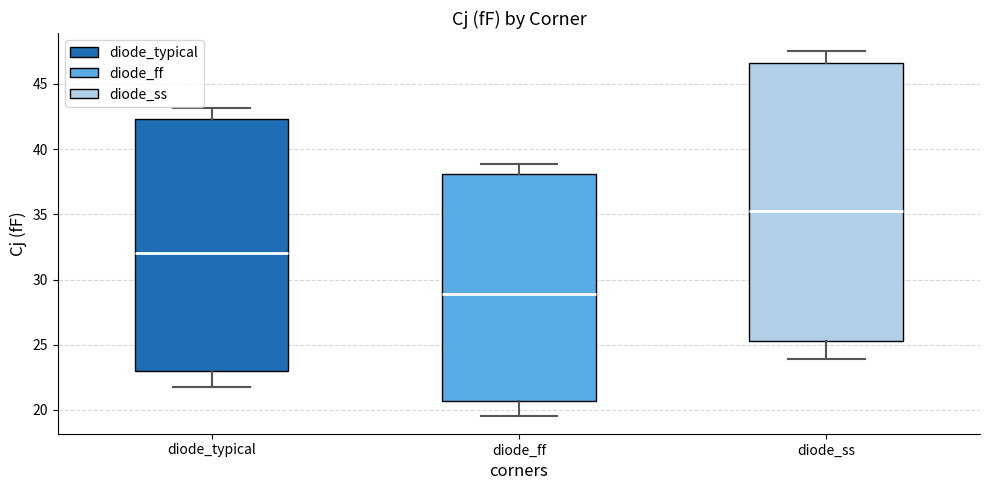

Reading left to right, read every box against the y-axis: the position of its median line, the range the box covers, and the ends of its whiskers. The values are not printed on the chart, so give them approximately, as read against the axis.

diode_typical: median 32.0, box 23.0 to 42.5, whiskers 22.0 to 43.0
diode_ff: median 29.0, box 20.5 to 38.0, whiskers 19.5 to 39.0
diode_ss: median 35.5, box 25.5 to 46.5, whiskers 24.0 to 47.5